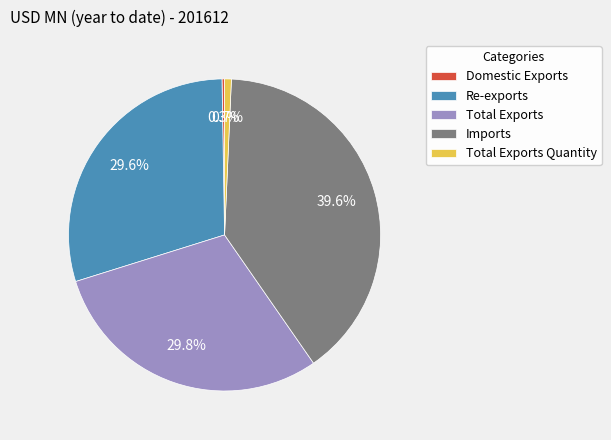

Does Total Exports account for over 50% of the chart?

No